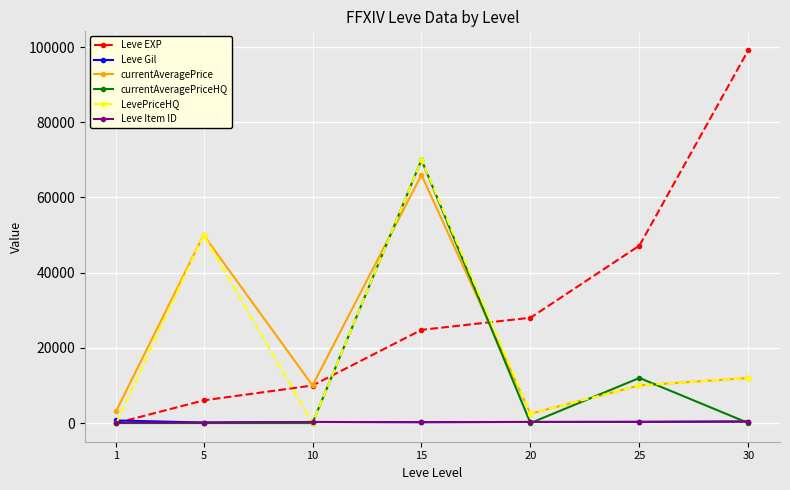

Which series has the largest range (max minus min)?

Leve EXP